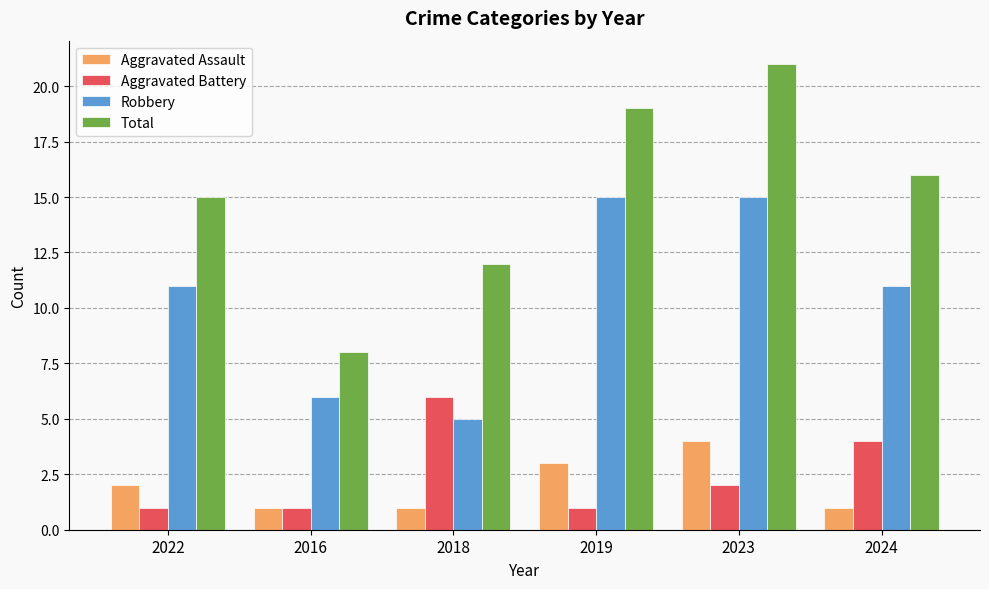

What is the approximate value of Robbery at 2016, to the nearest 10?

10